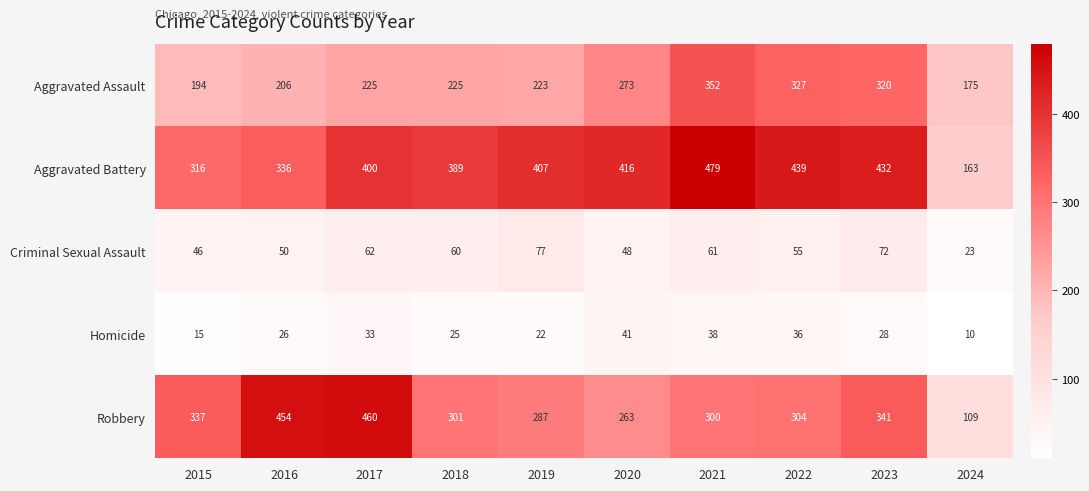

What value does the Homicide series have at 2021?

38